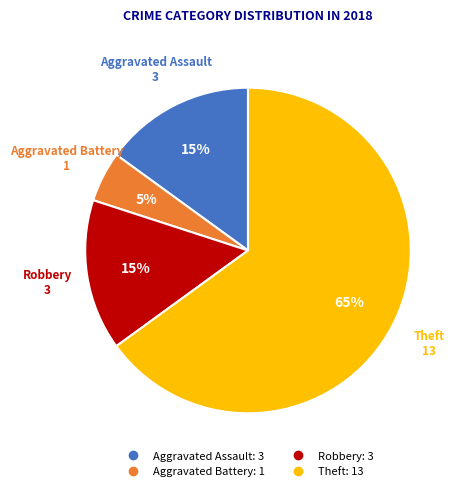

Which slice represents more than half of the pie?

Theft